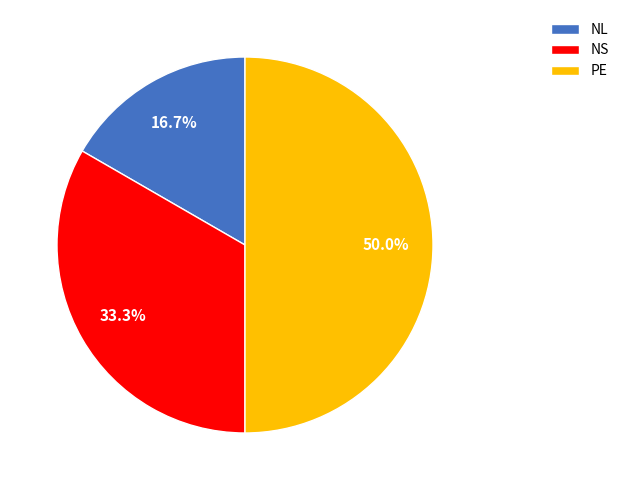

Count the number of slices in the pie.

3